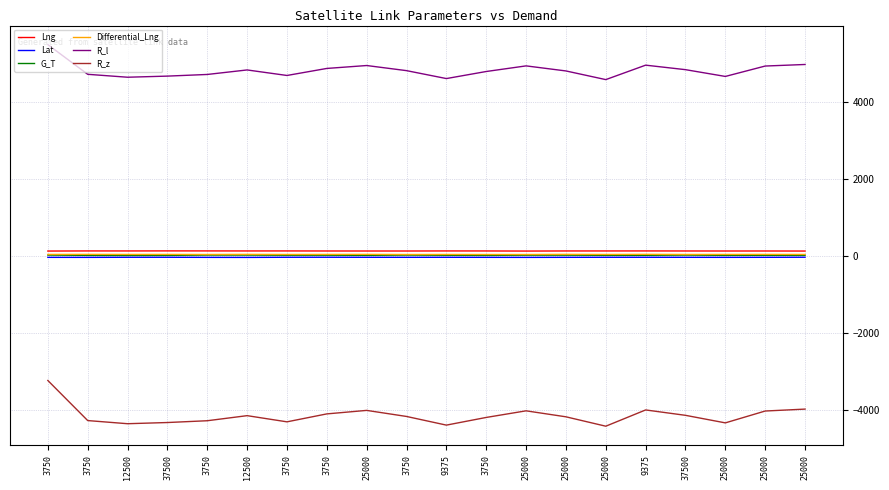

At which category does Lat reach its first local valley?

3750